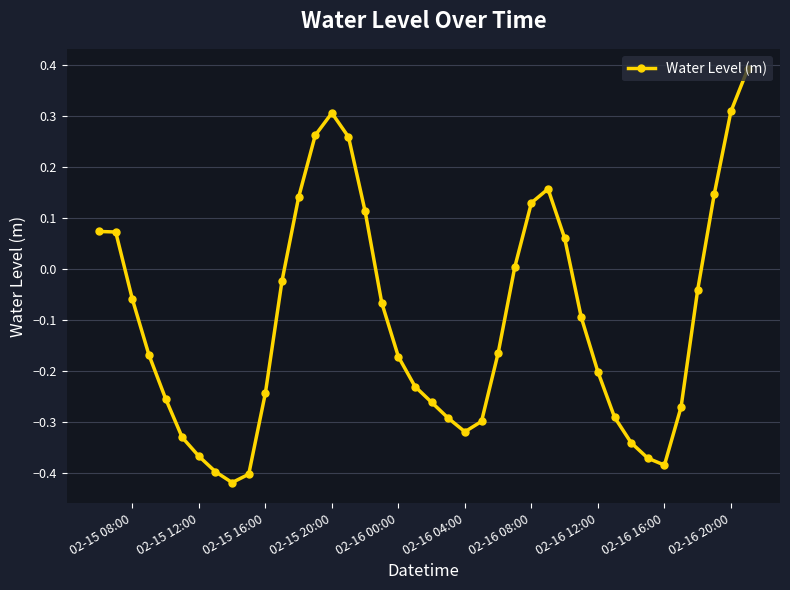

True or false: the data has more than 0 interior local peaks.

True